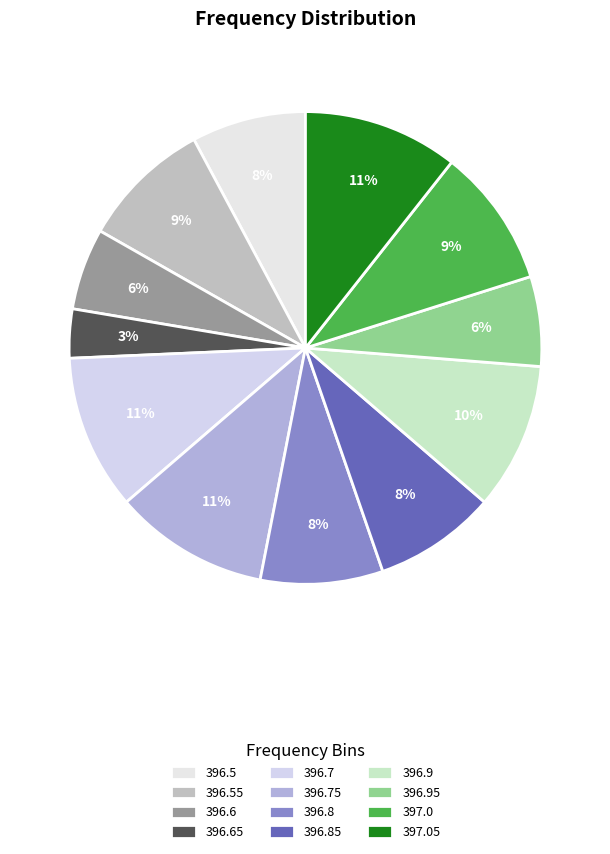

To the nearest percent, what percentage of the pie is 396.75?

11%